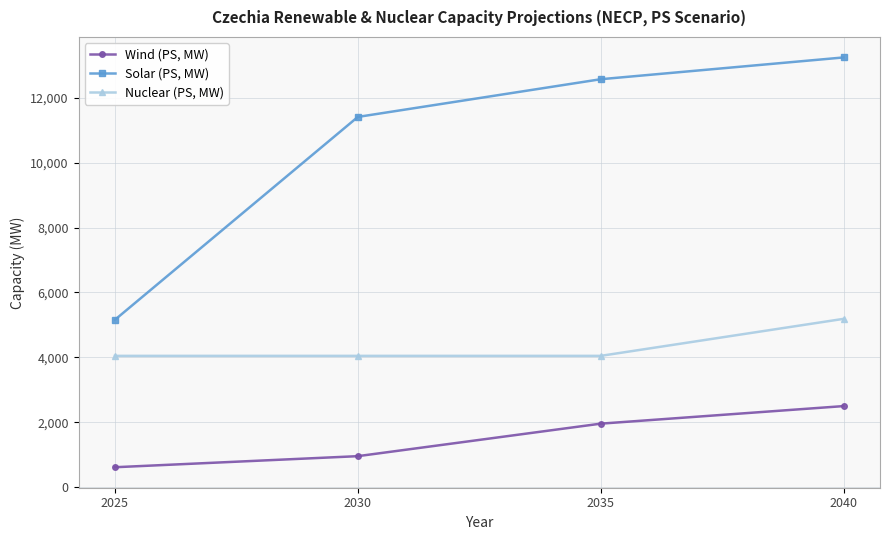

What value does the Solar (PS, MW) series have at 2025, to the nearest 10?

5160